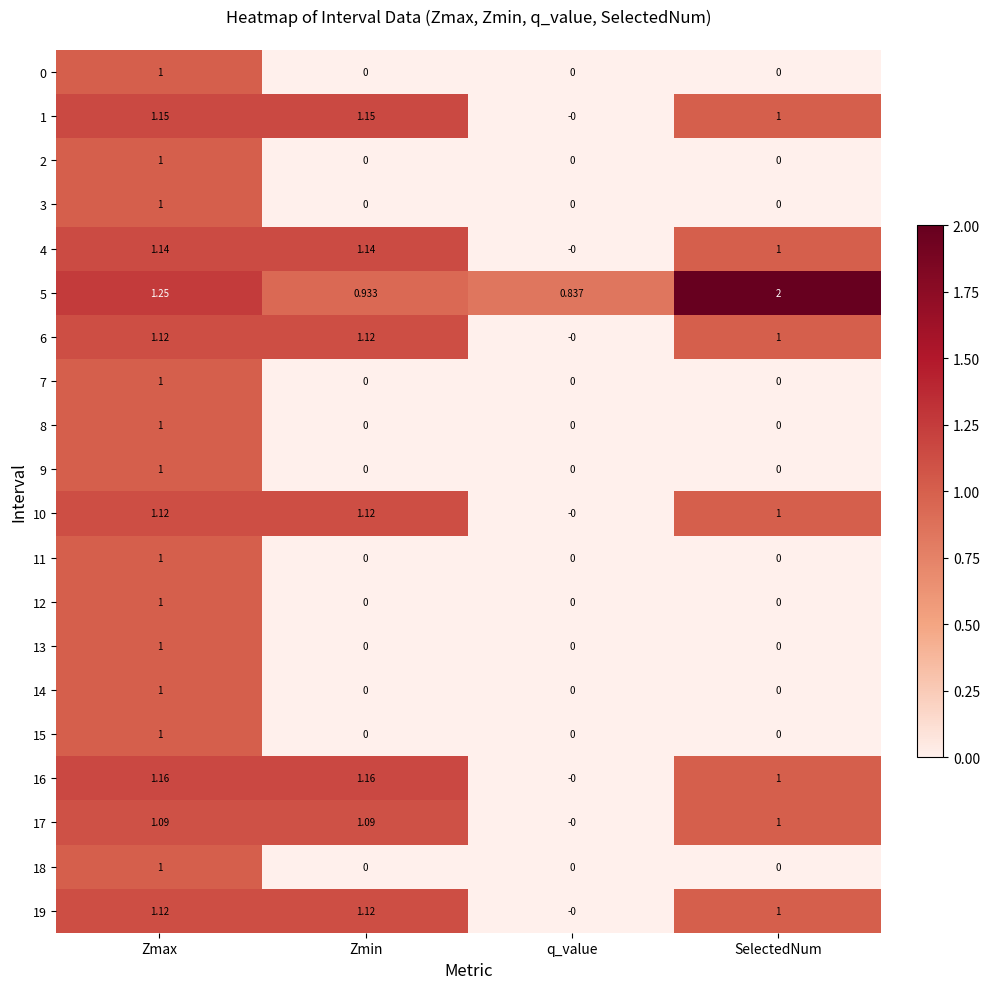

At which label does 17 first exceed 1?

Zmax